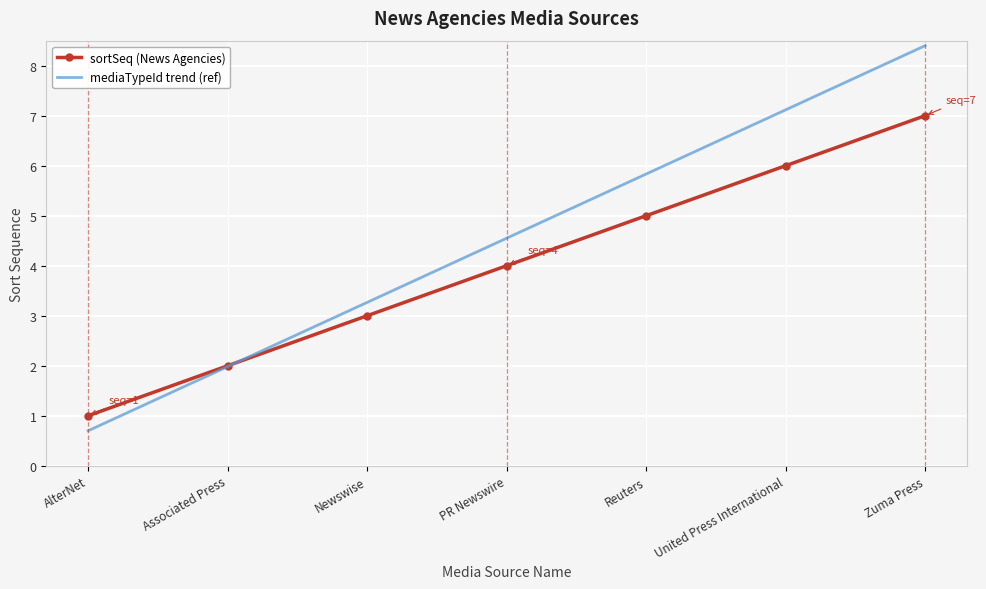

True or false: sortSeq (News Agencies) and mediaTypeId trend (ref) intersect in this chart.

True